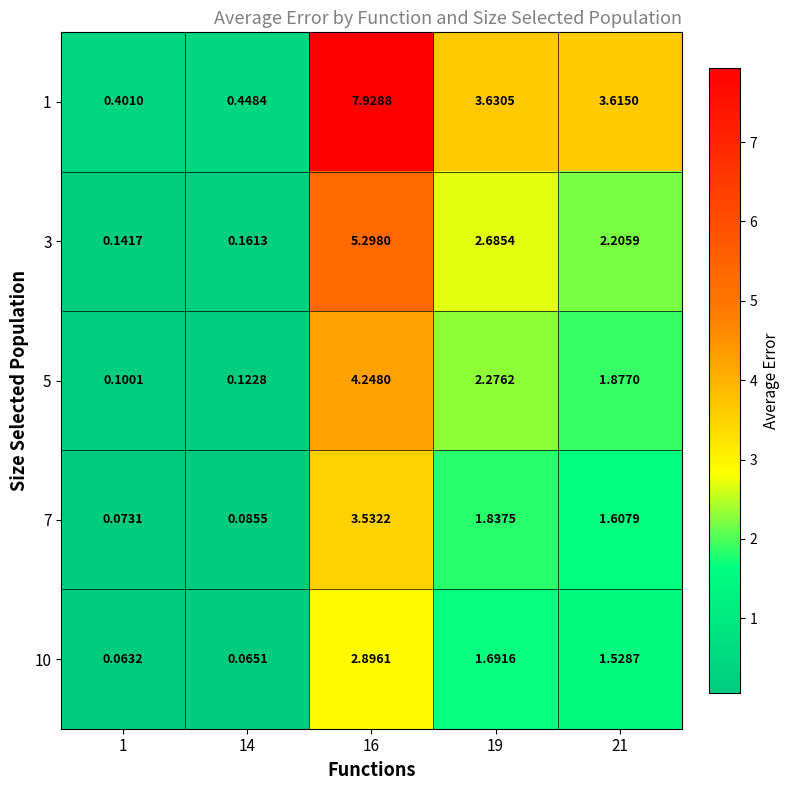

Rank the series by their maximum value, from lowest to highest.

10, 7, 5, 3, 1